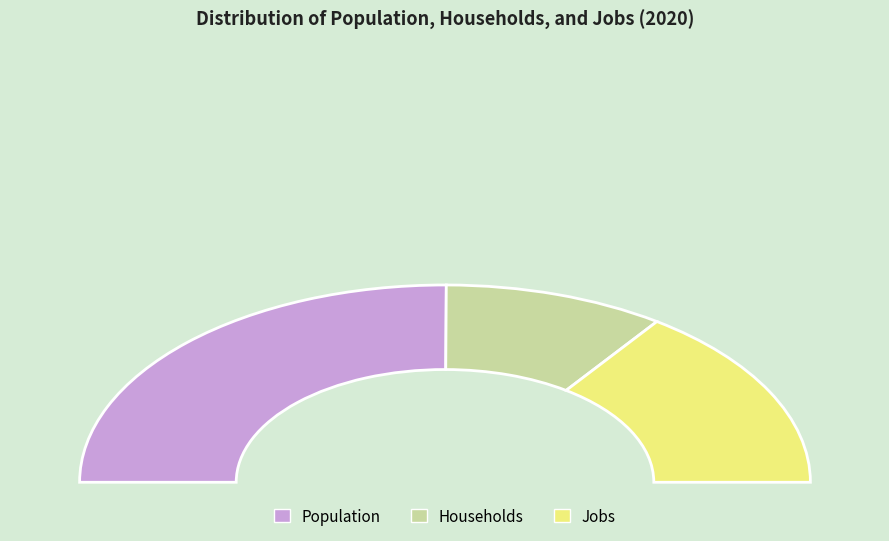

Rank the categories by value from highest to lowest.

Population, Jobs, Households